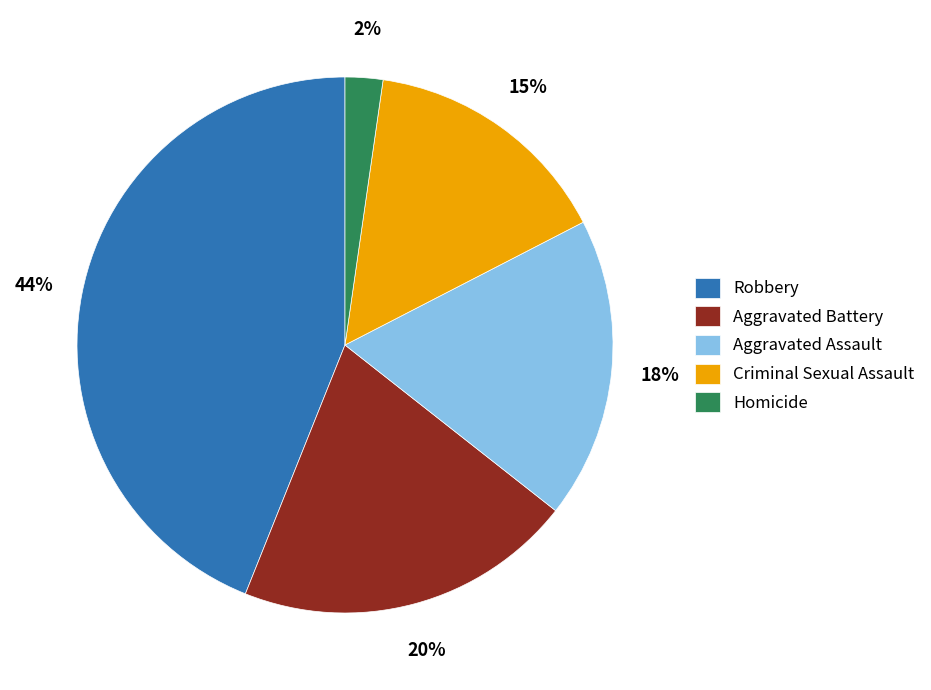

What is the smallest slice in the pie chart?

Homicide